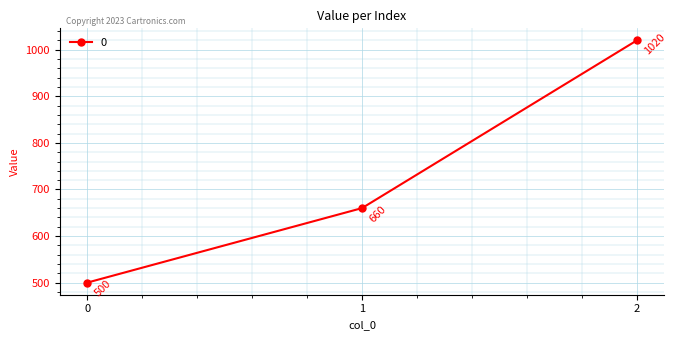

What is the sum of all values?

2180